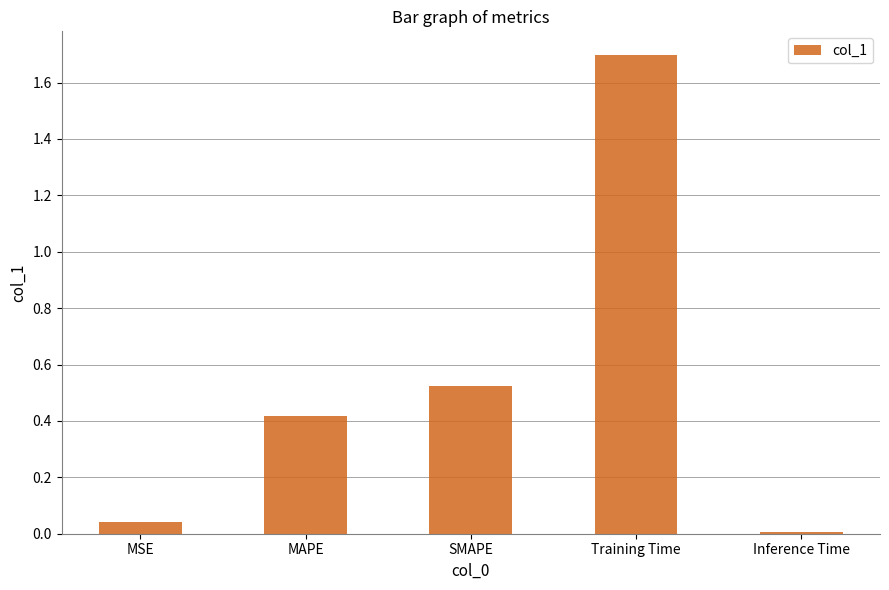

Rank the categories by value from highest to lowest.

Training Time, SMAPE, MAPE, MSE, Inference Time